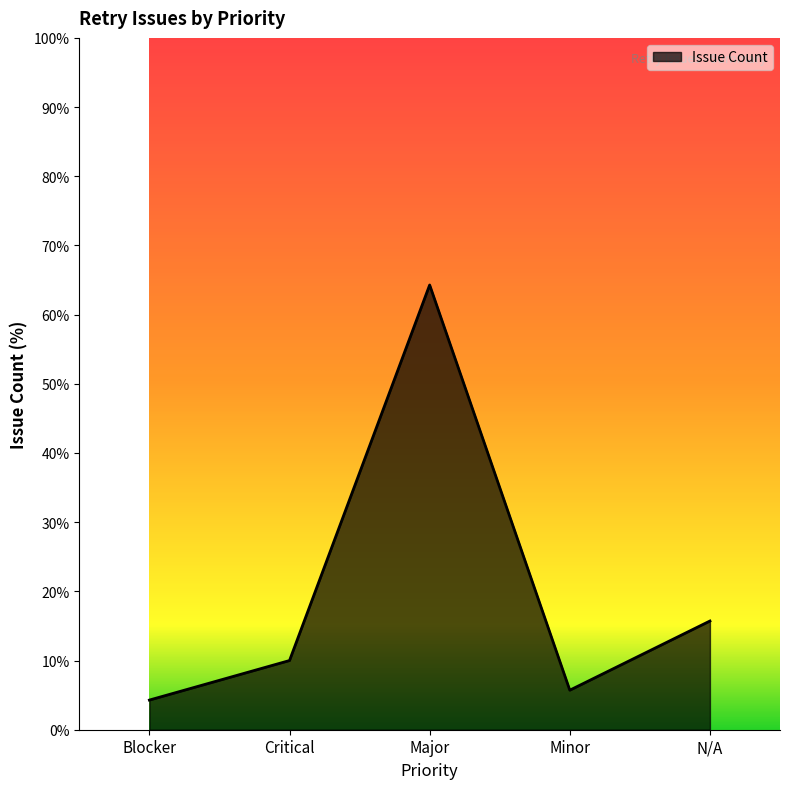

What is the ratio of the value at Blocker to the value at N/A?

0.3